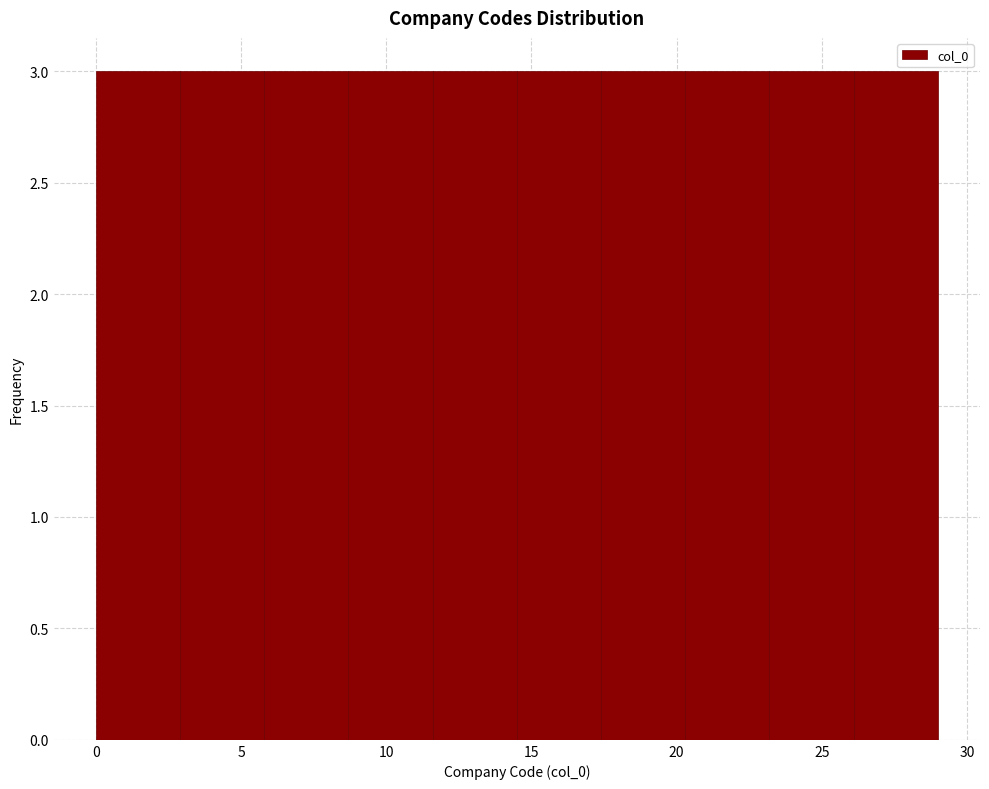

Reading left to right, list every bar in this chart as the range it spans on the x-axis followed by its height. Neither the bar edges nor the heights are printed on the chart, so give them approximately, as read against the axes.

0.0 to 2.9: 3
2.9 to 5.8: 3
5.8 to 8.7: 3
8.7 to 11.6: 3
11.6 to 14.5: 3
14.5 to 17.4: 3
17.4 to 20.3: 3
20.3 to 23.2: 3
23.2 to 26.1: 3
26.1 to 29.0: 3